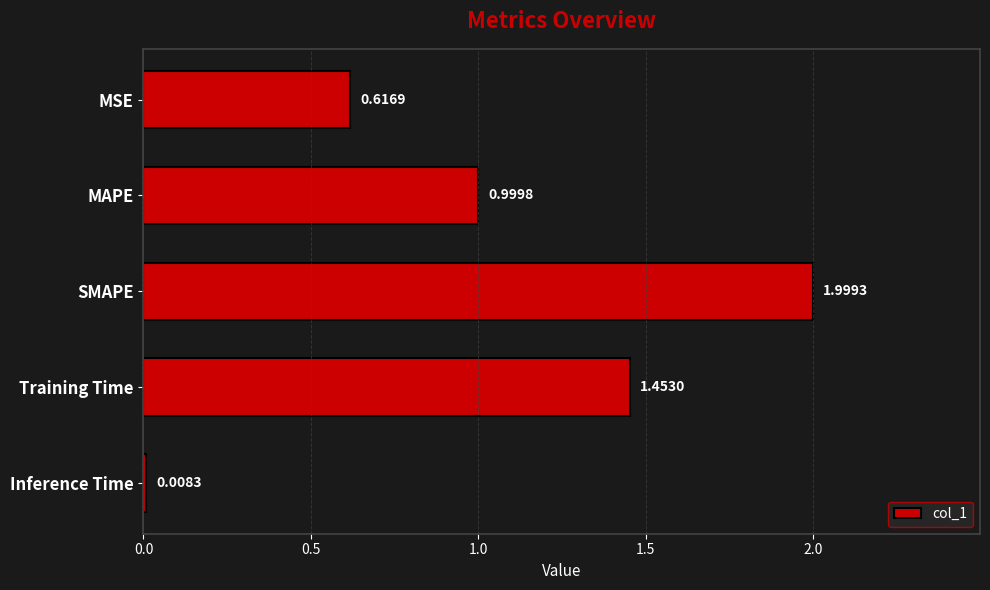

Rank the categories by value from lowest to highest.

Inference Time, MSE, MAPE, Training Time, SMAPE